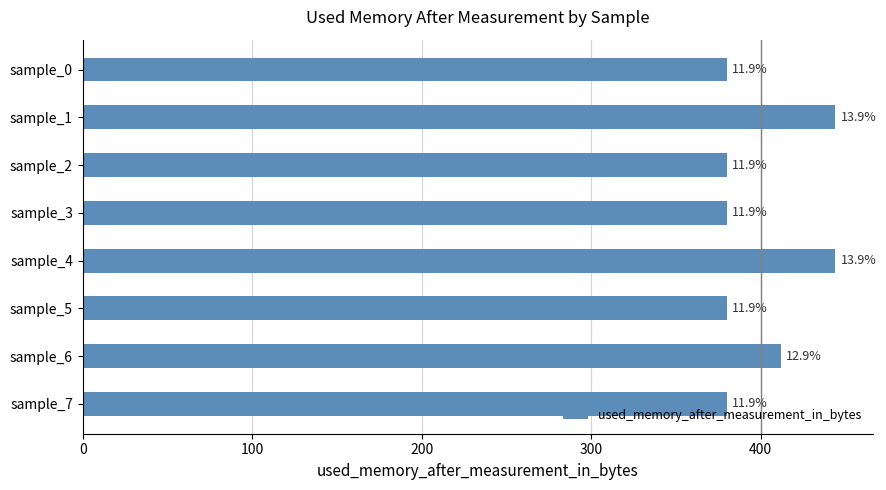

What is the difference between the second highest and second lowest values?

64